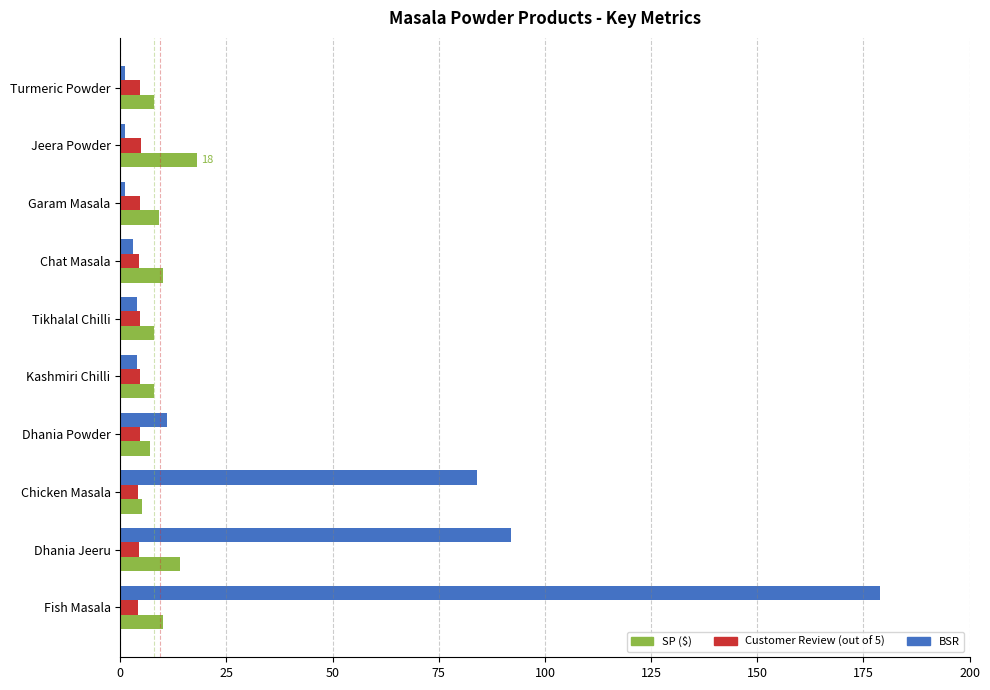

At how many categories does at least one series exceed 50?

3